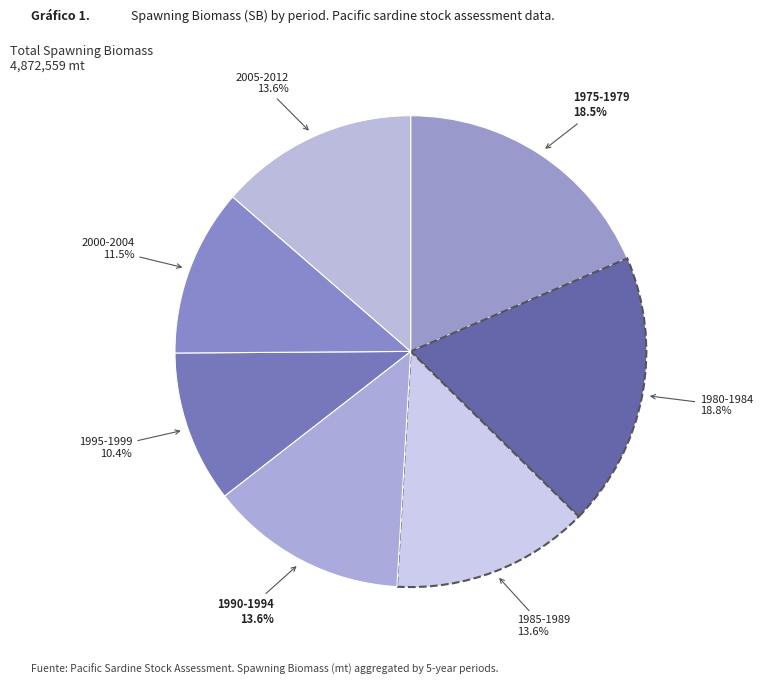

What percentage is the 2005-2012 slice, to the nearest percent?

14%